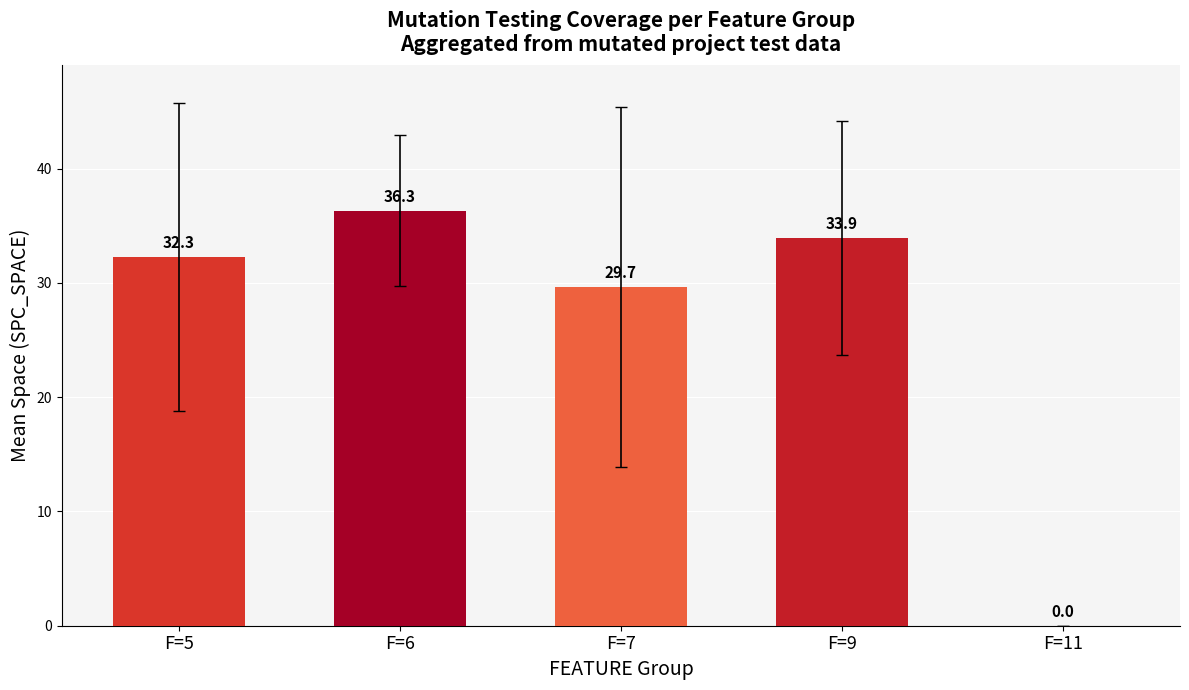

What is the change in value from F=5 to F=7?

-2.6